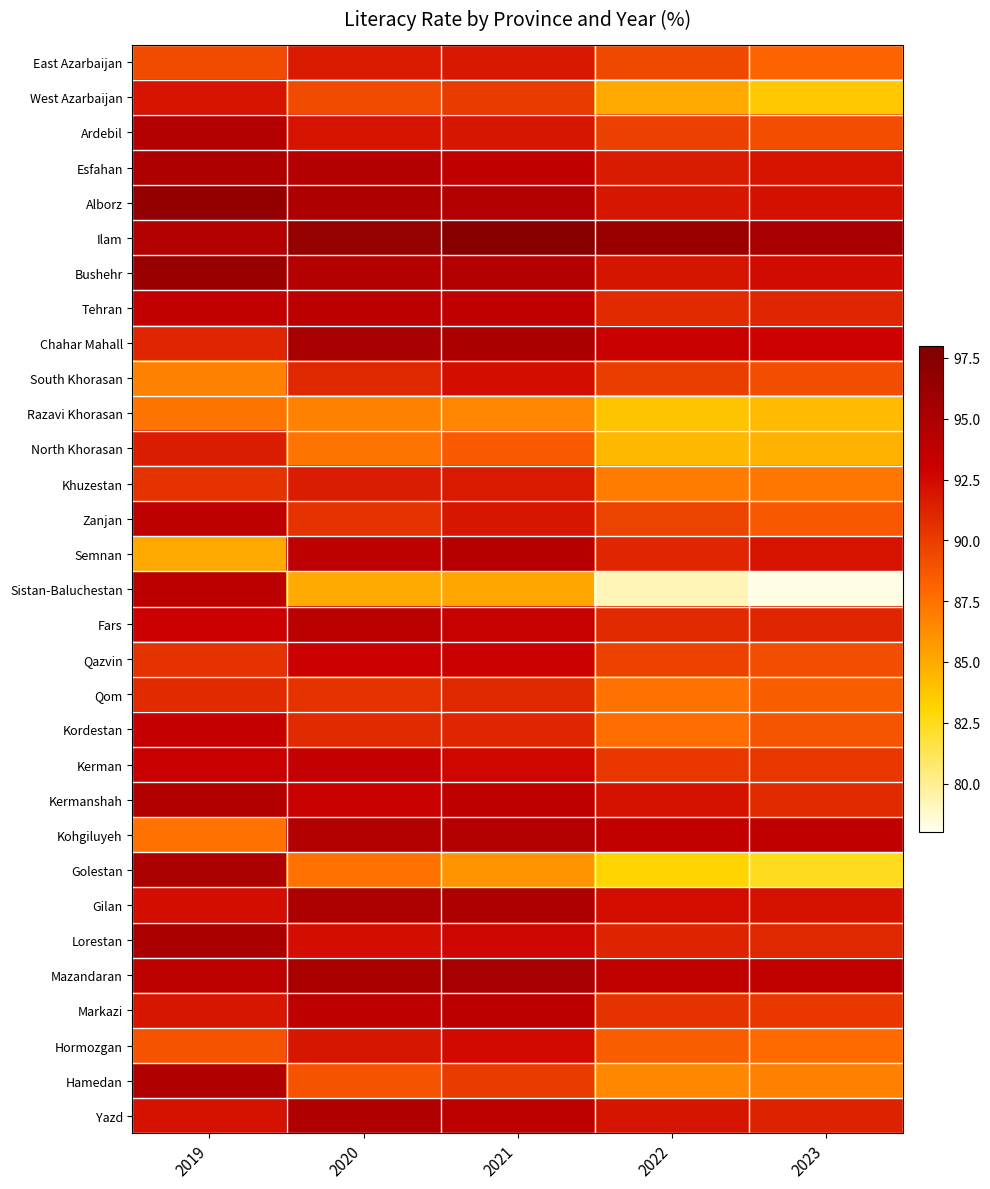

At which category does the chart reach its peak across all series?

2021